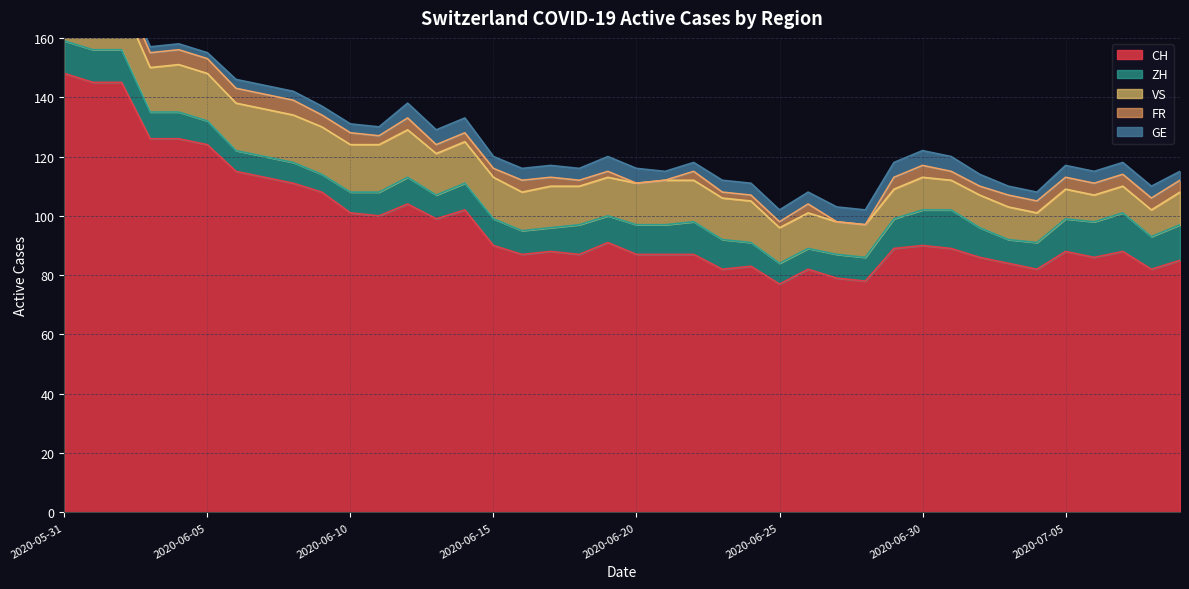

What are all the series names shown in the legend?

CH, GE, ZH, VS, FR